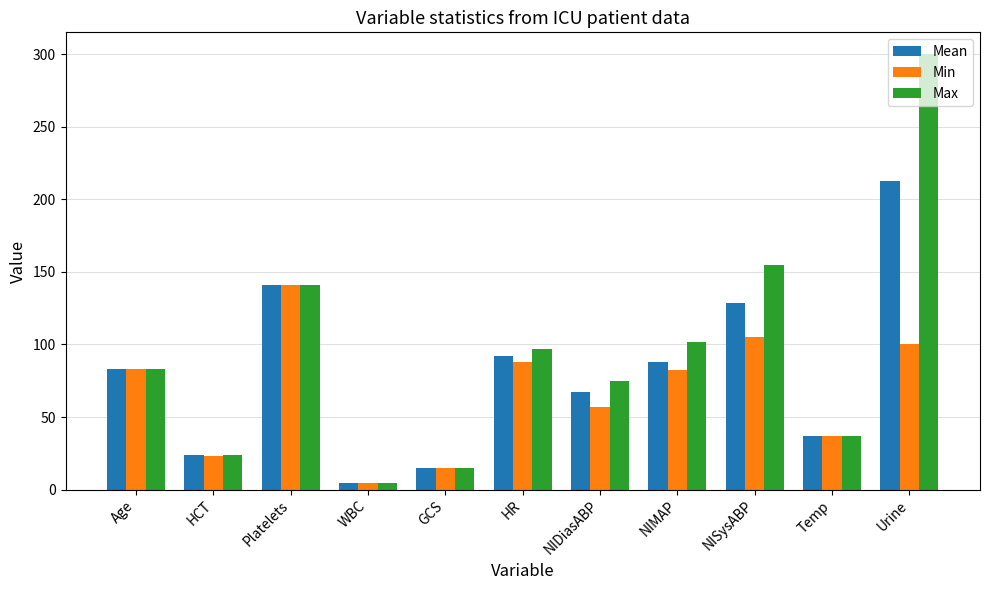

What is the average value of the Min series?

66.9